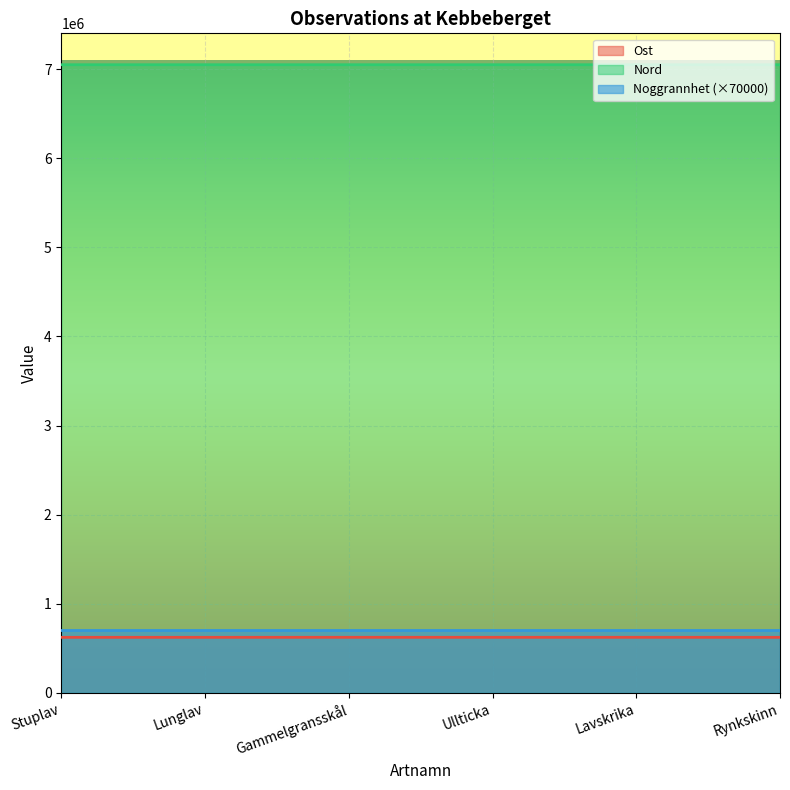

At which category does the chart reach its minimum across all series?

Rynkskinn